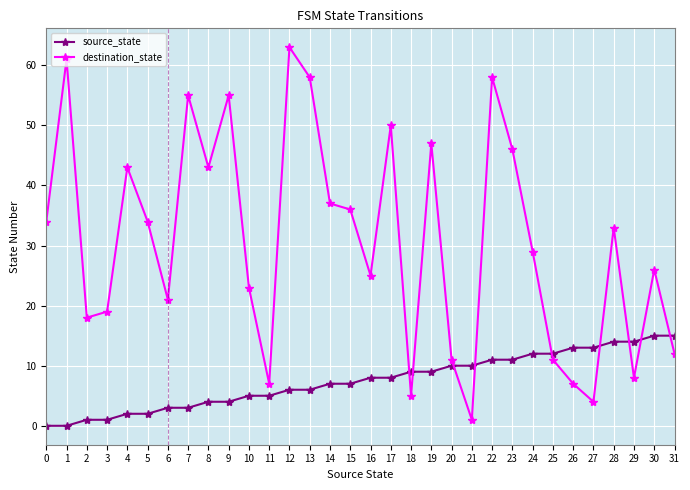

The destination_state series shows 11 at 20. True or false?

True